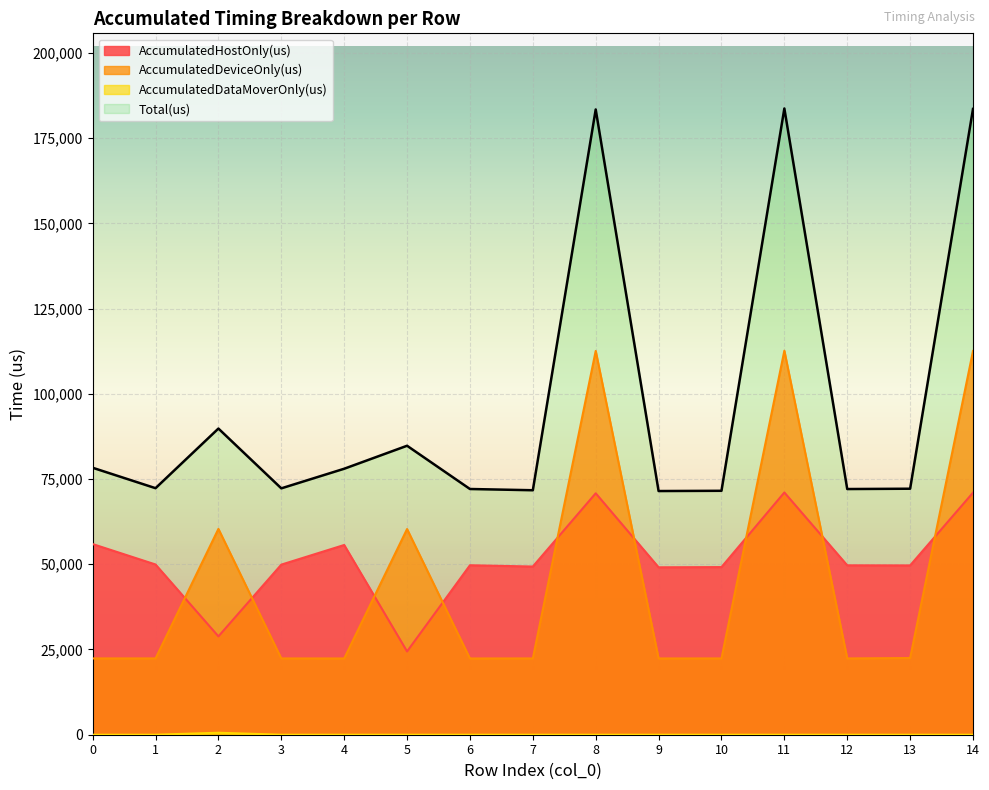

True or false: AccumulatedDataMoverOnly(us) and AccumulatedHostOnly(us) cross at least once.

False